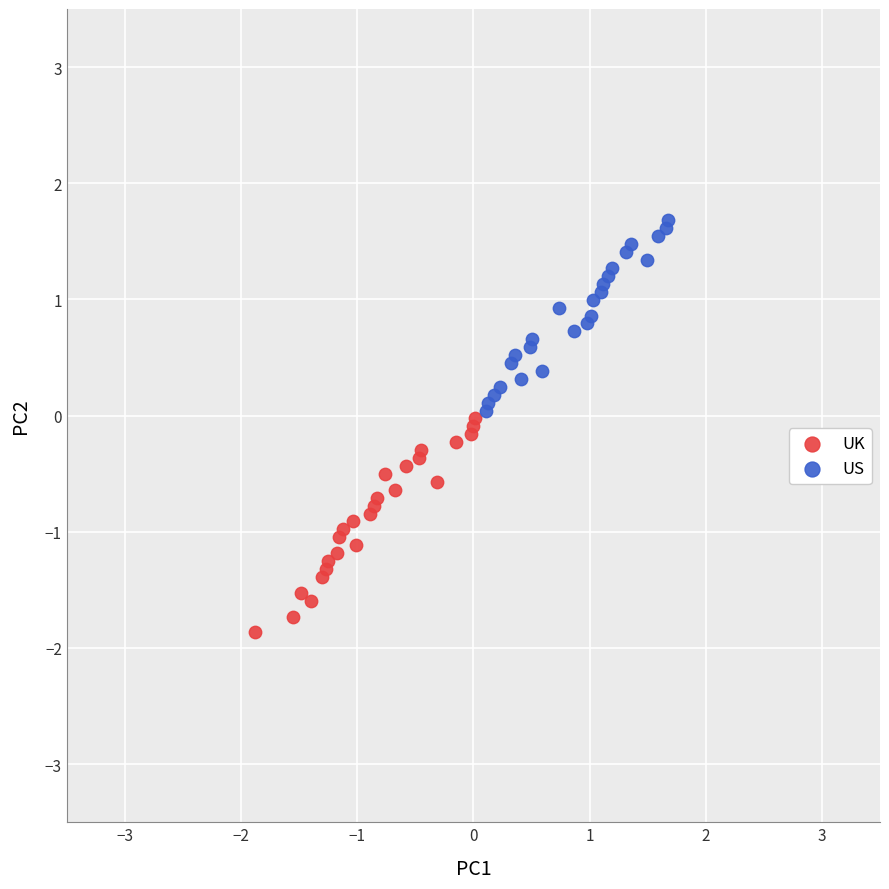

Which series contains the lowest Y value?

UK